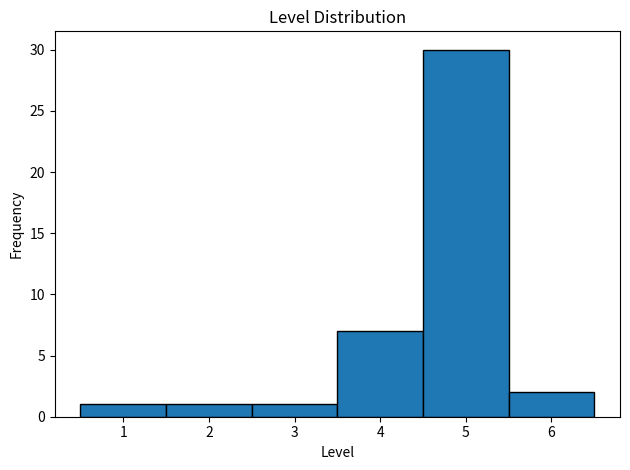

Over which range of the x-axis is the bar tallest?

4.5 to 5.5